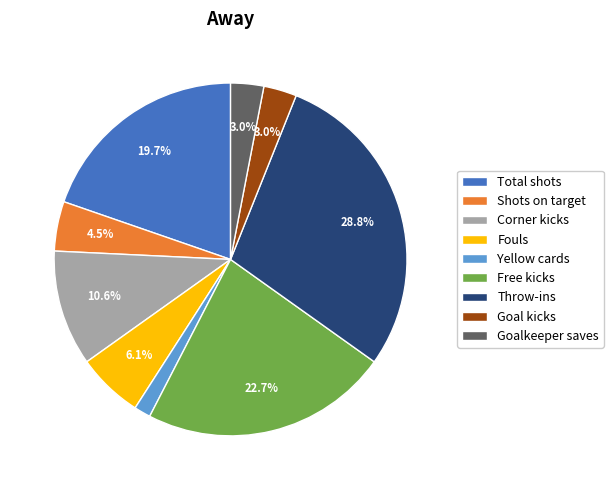

Count the number of slices in the pie.

9